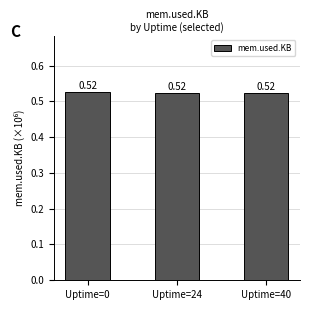

What is the sum of all values?

1.6